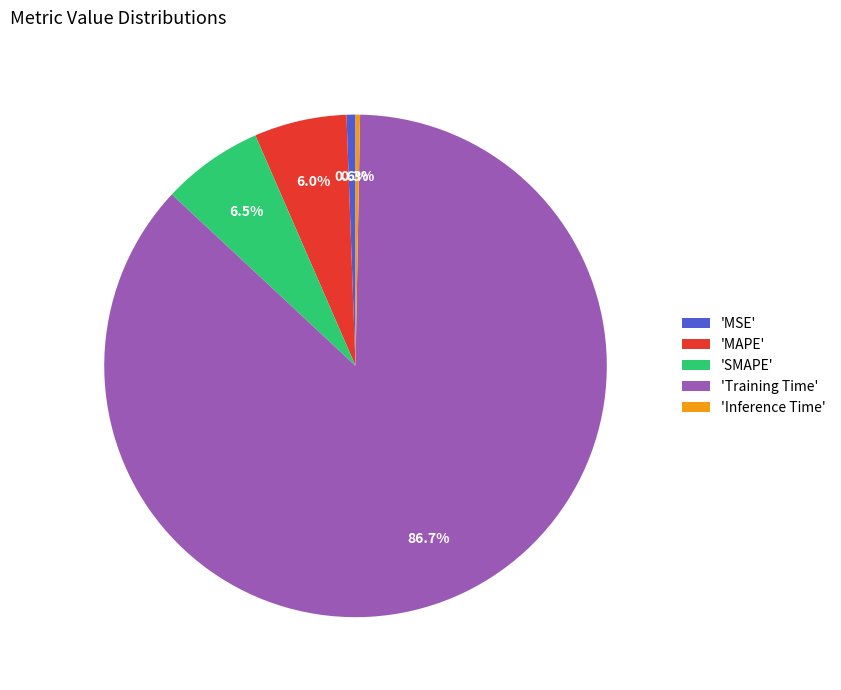

Which category has the biggest portion of the pie?

'Training Time'